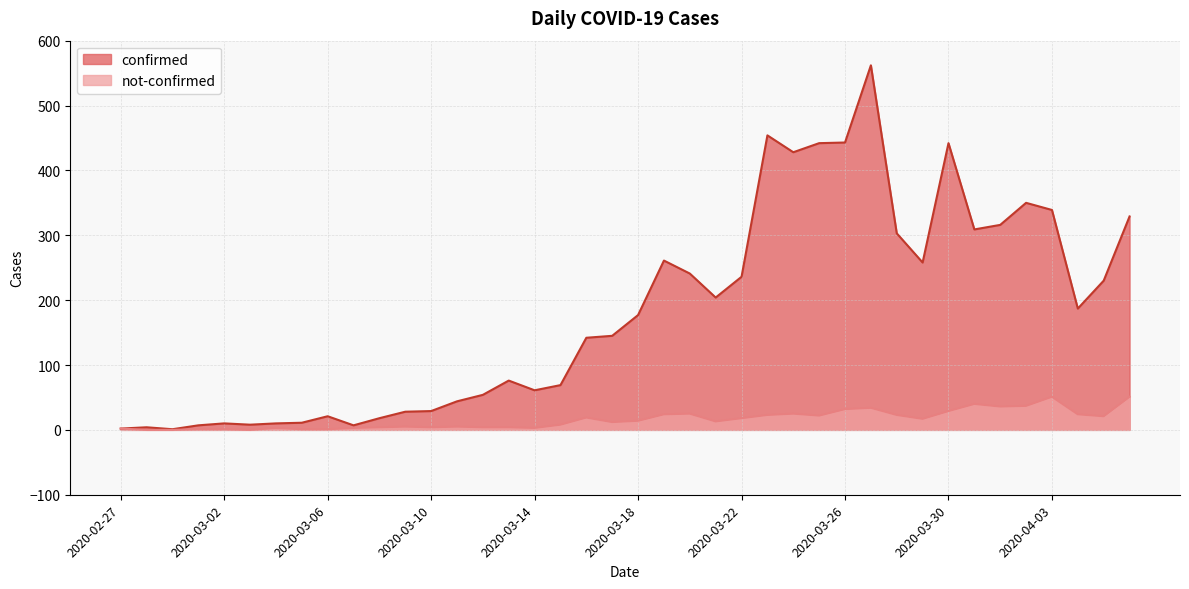

What is the approximate value of confirmed at 2020-03-26?

443